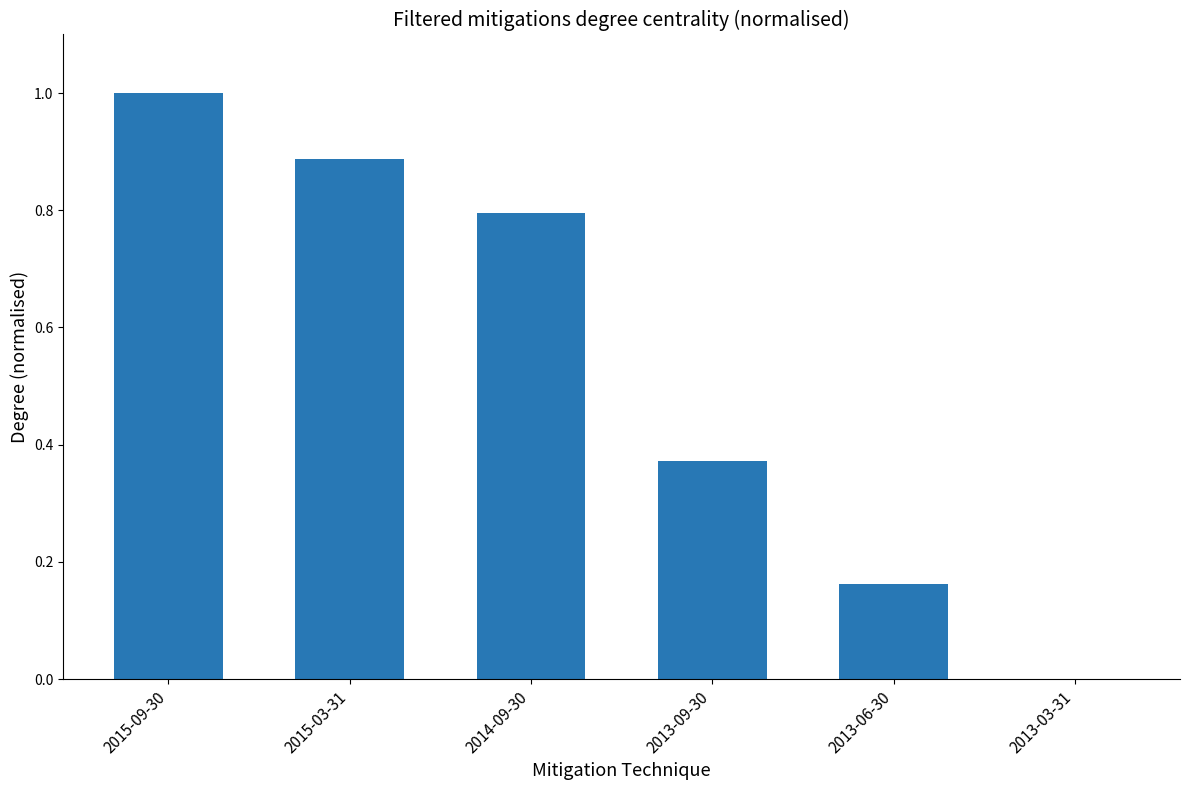

The chart shows a value of 0.1 at 2013-06-30. True or false?

False